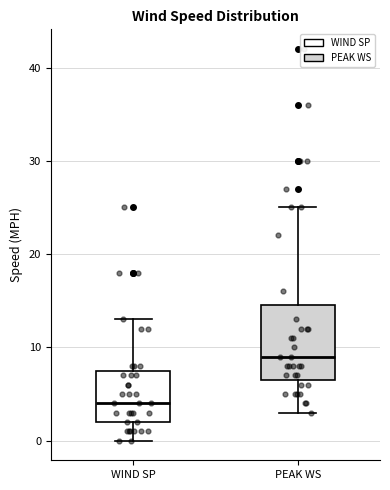

Where does the upper whisker of the box for WIND SP end on the y-axis? The values are not printed on the chart, so give them approximately, as read against the axis.

13